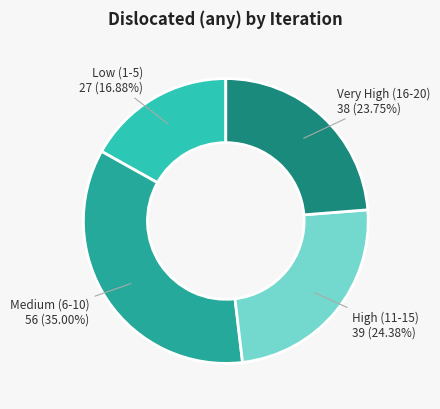

Is there any slice that represents more than half of the pie?

No